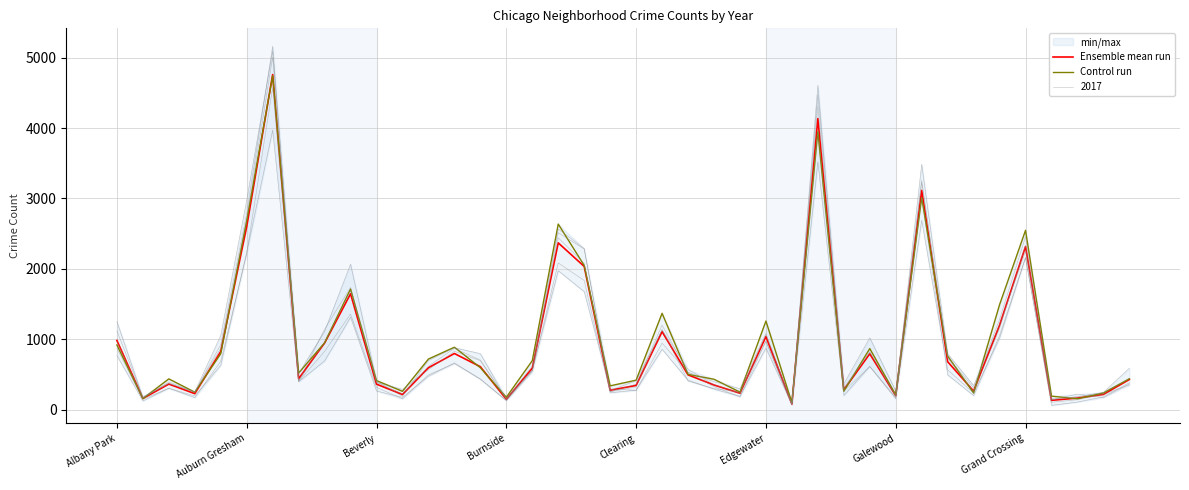

What is the total value across all series at Grand Crossing?

4863.5